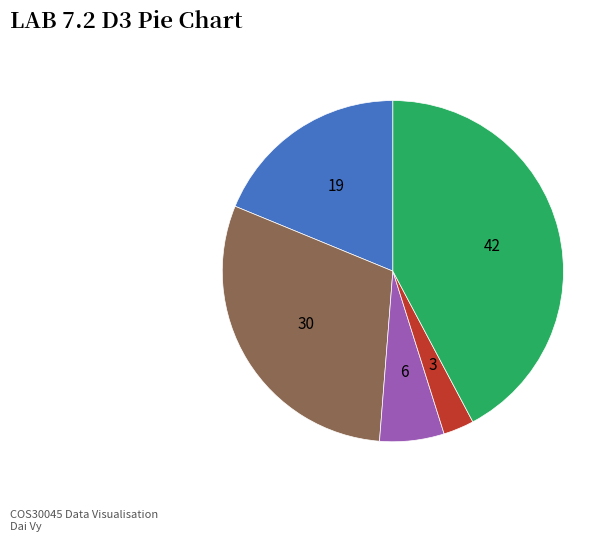

Does any single category account for the majority?

No